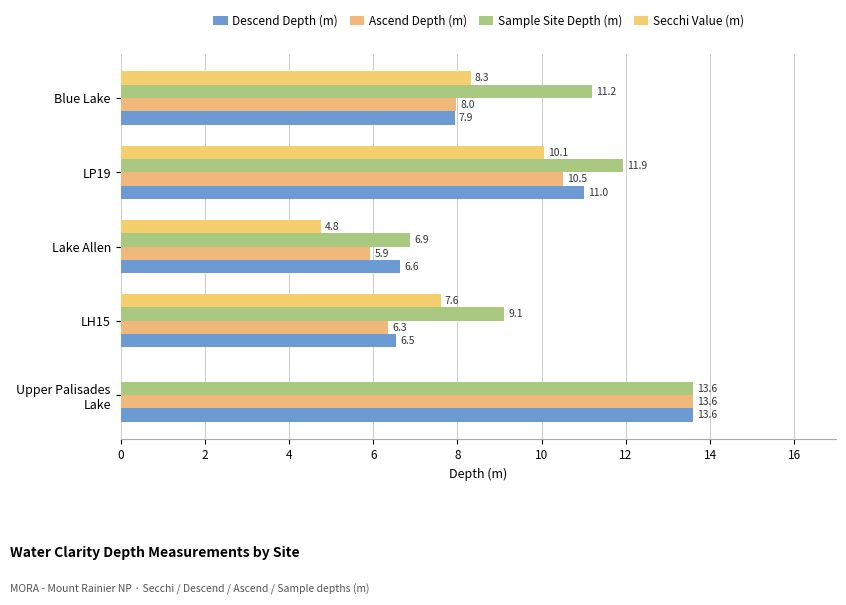

How many distinct data groups are displayed?

4